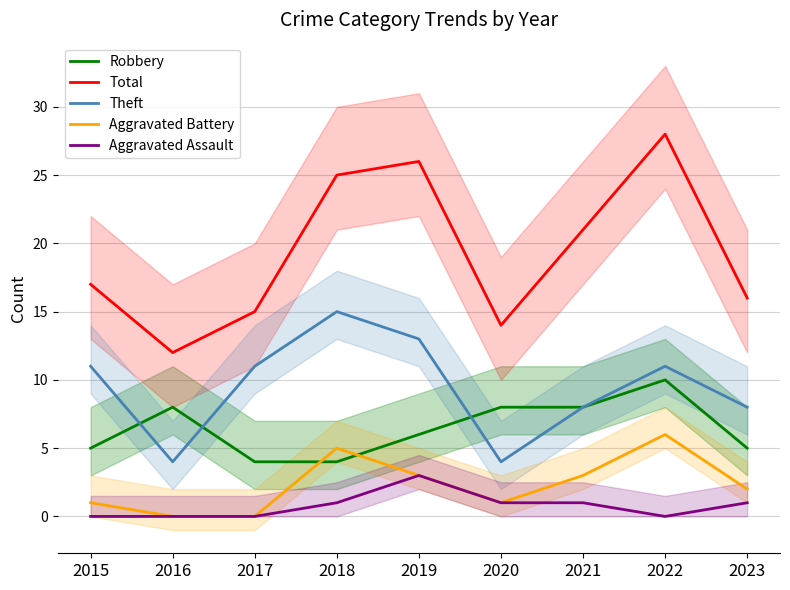

Where is the first local maximum for Robbery?

2016